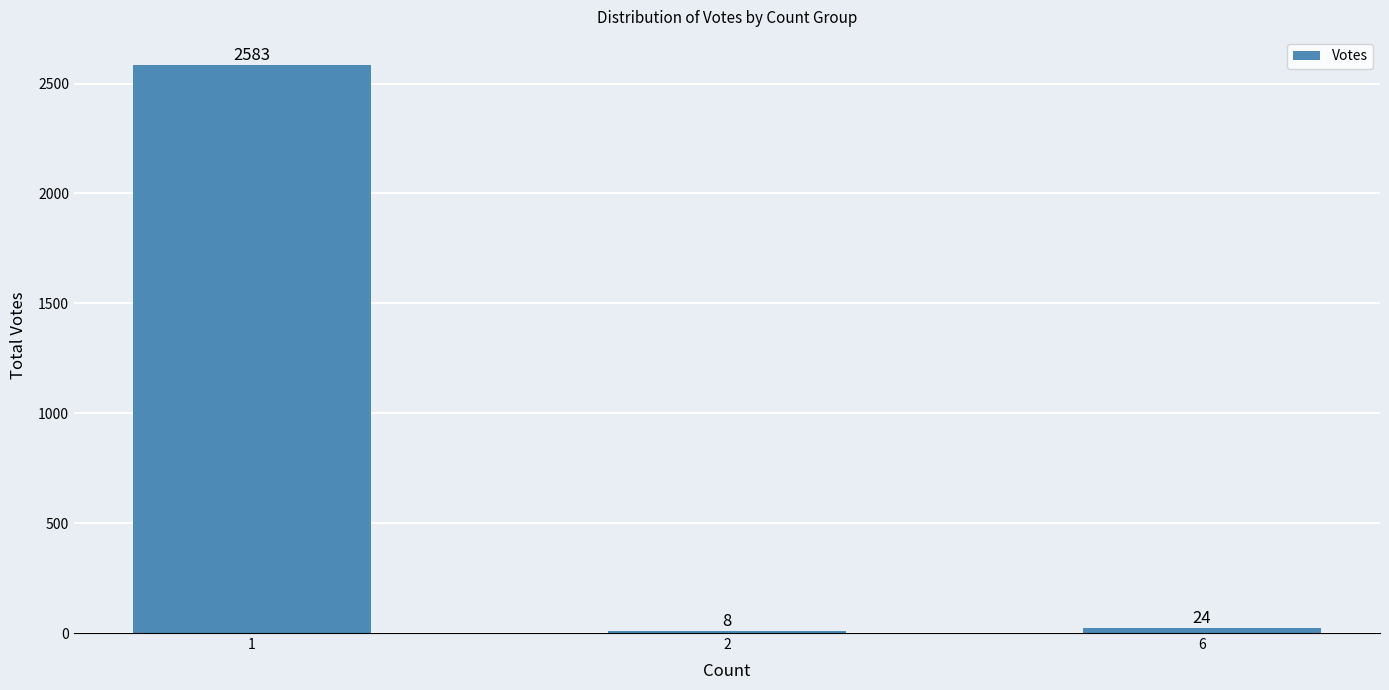

Which label corresponds to the largest value in the chart?

1